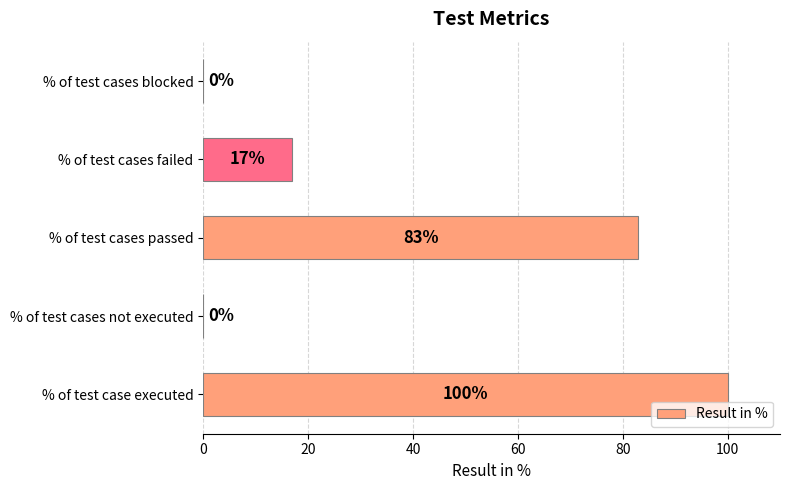

What is the greatest value displayed?

100